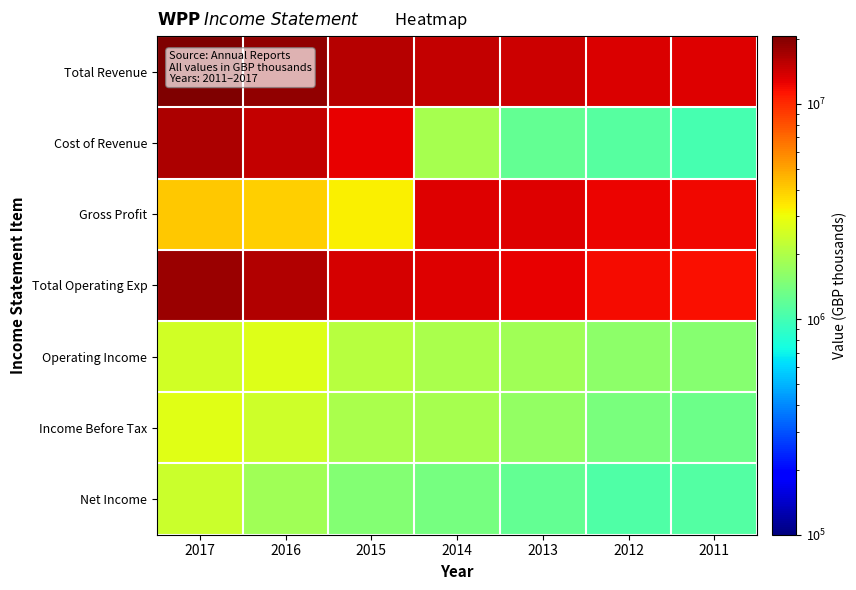

What is the difference between the highest and lowest values at 2014?

13632300